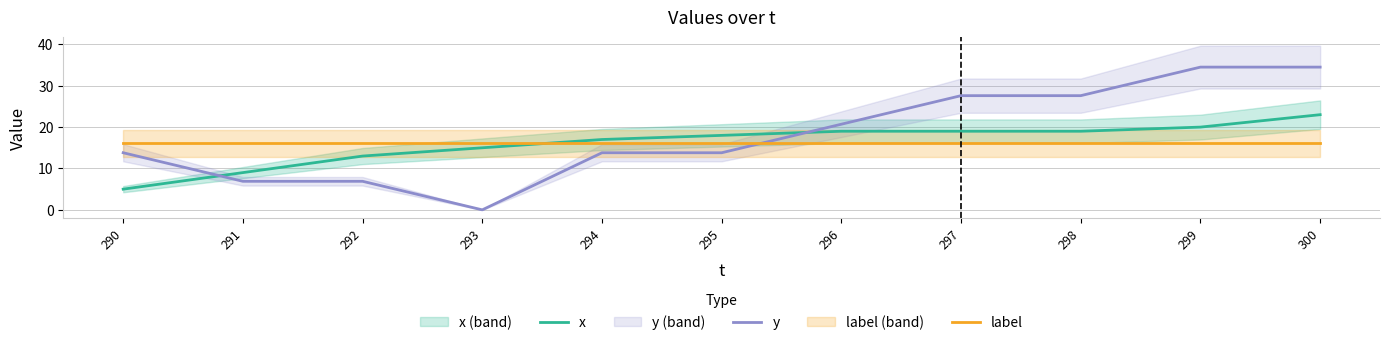

The value of x at 297 is 19.0. True or false?

True